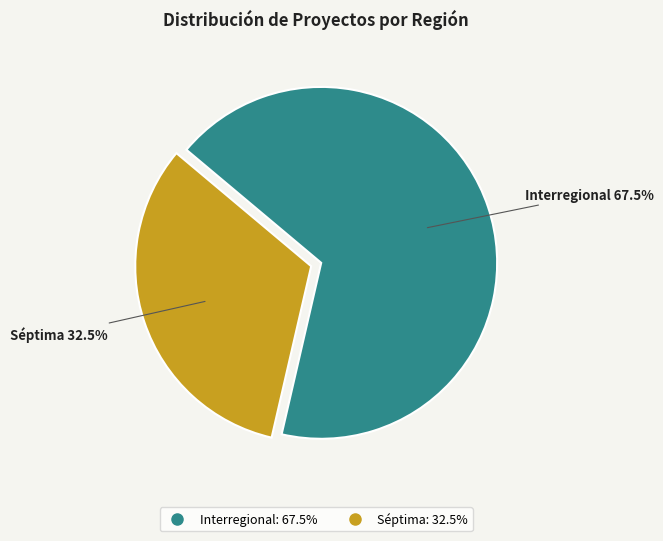

What is the total percentage of Interregional and Séptima?

100.0%